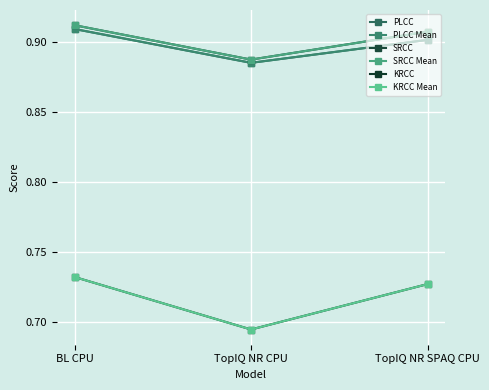

At which label is PLCC Mean closest to 0?

TopIQ NR CPU